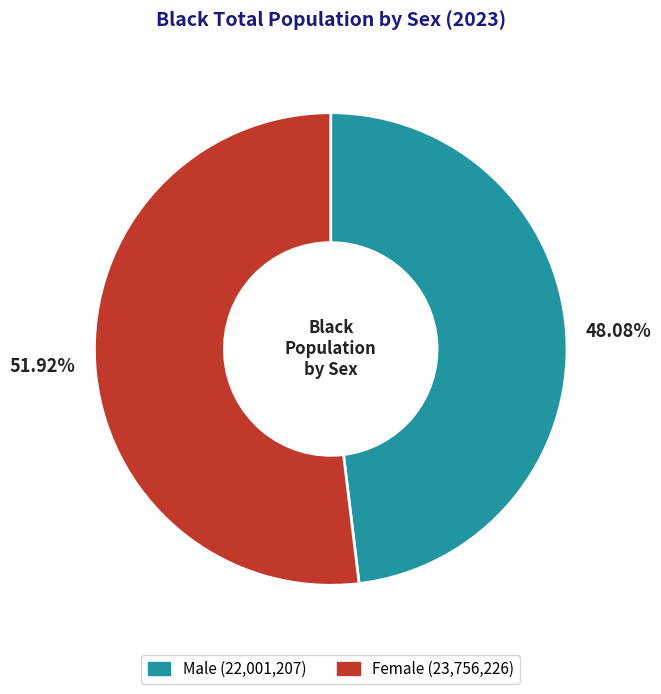

To the nearest percent, what portion does Female represent?

52%